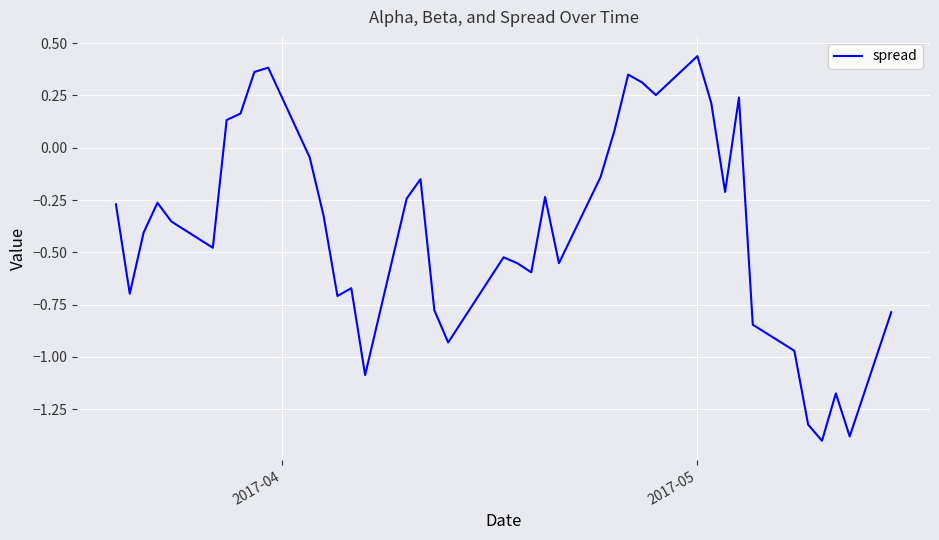

What is the difference between the maximum and minimum values?

1.8